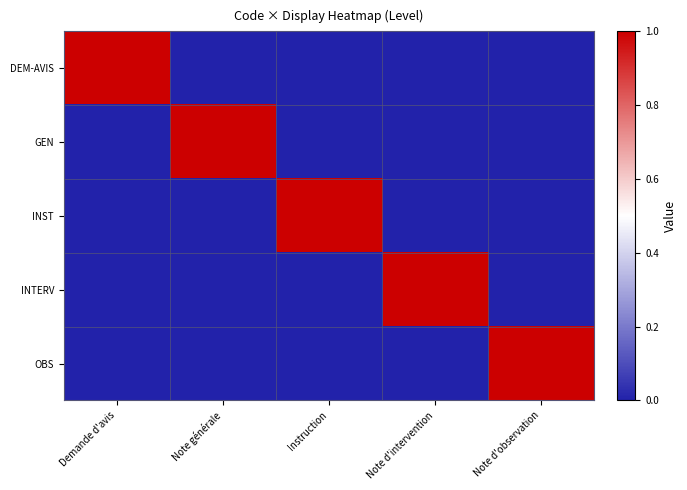

What is the maximum value shown in the chart?

1